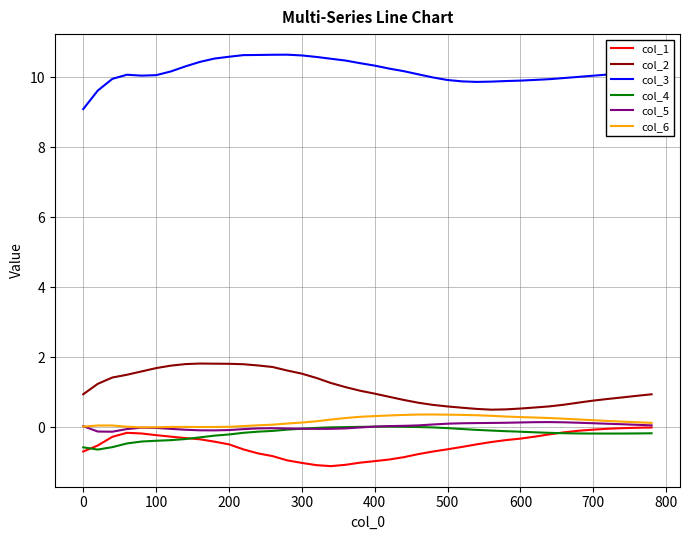

Which series has the largest total across all categories?

col_3